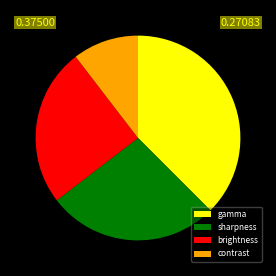

Rank the categories by value from lowest to highest.

contrast, brightness, sharpness, gamma